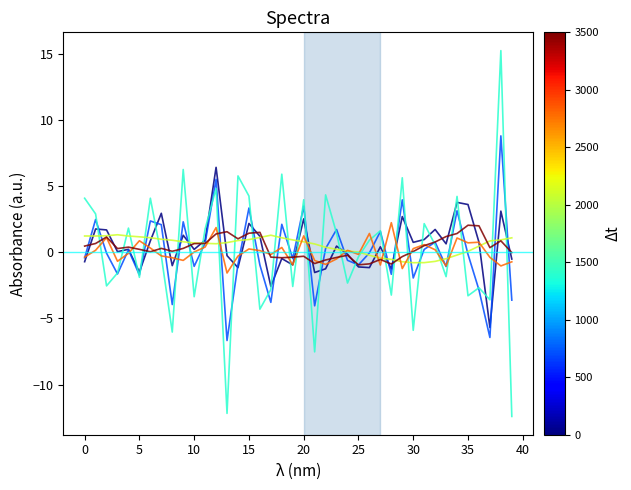

What is the greatest value displayed?

15.2